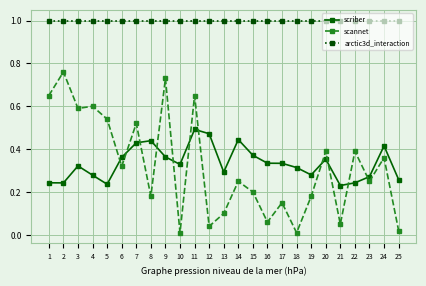

What are all the series names shown in the legend?

scriber, scannet, arctic3d_interaction